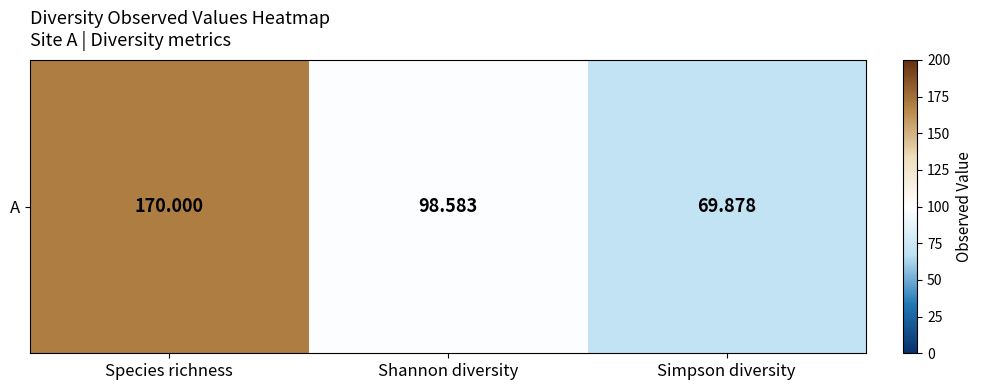

Count the number of values greater than 98.

2